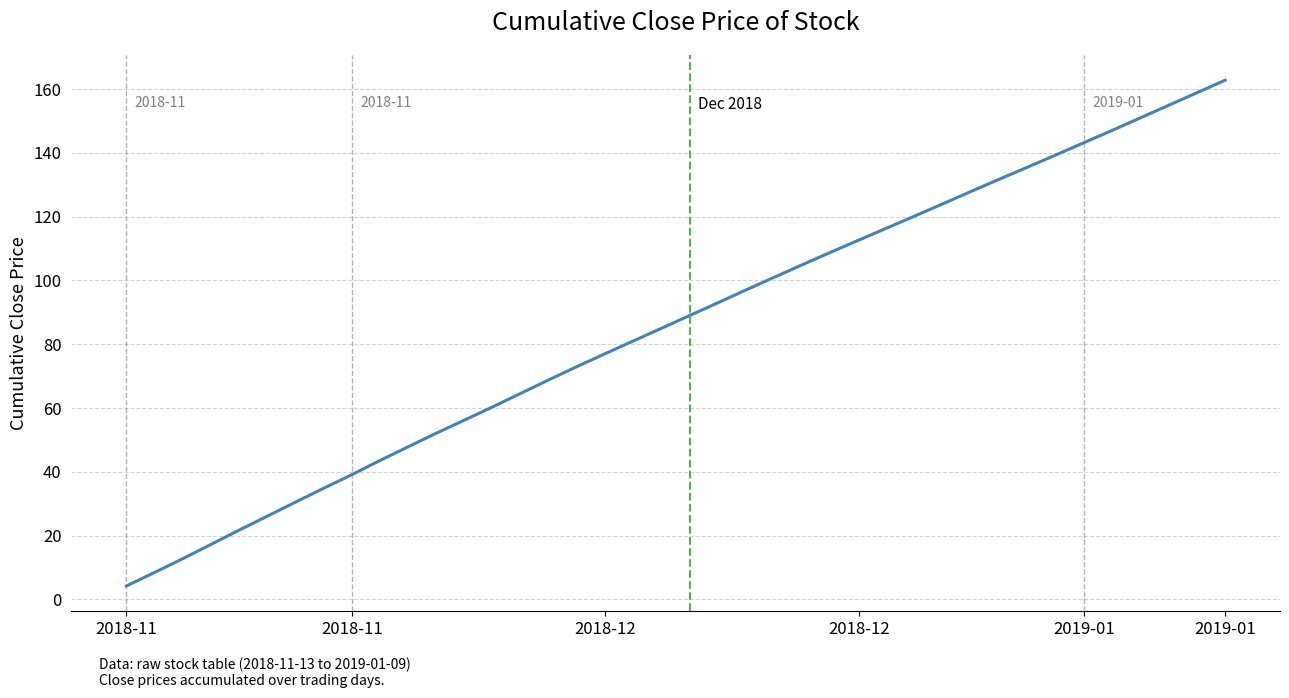

What is the difference between the maximum and minimum values?

158.5